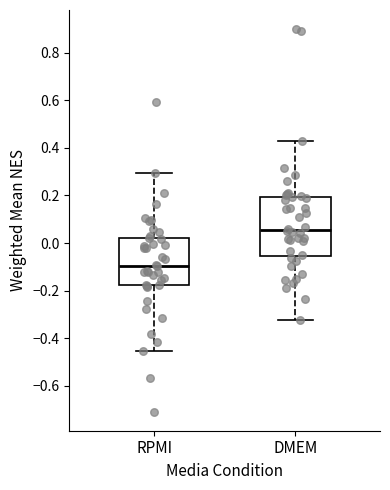

Reading left to right, read every box against the y-axis: the position of its median line, the range the box covers, and the ends of its whiskers. The values are not printed on the chart, so give them approximately, as read against the axis.

RPMI: median -0.10, box -0.18 to 0.02, whiskers -0.46 to 0.30
DMEM: median 0.06, box -0.06 to 0.20, whiskers -0.32 to 0.42